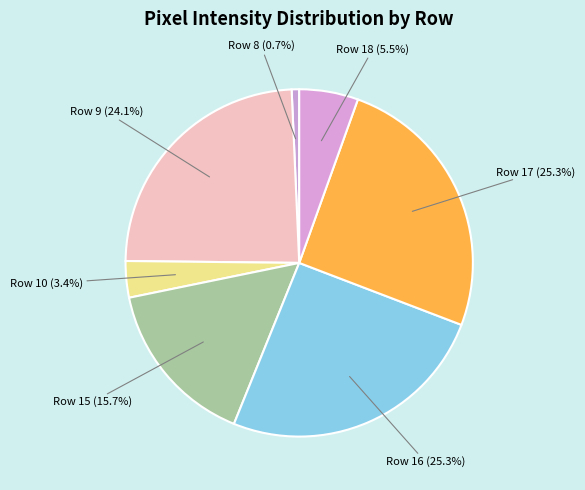

What is the smallest slice in the pie chart?

Row 8